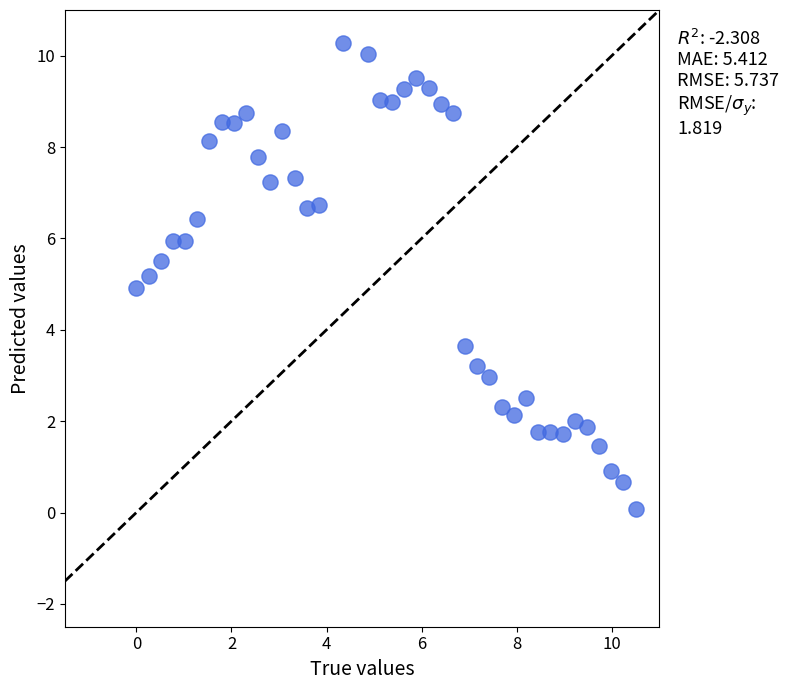

What is the range of Y values (max minus min)?

10.2